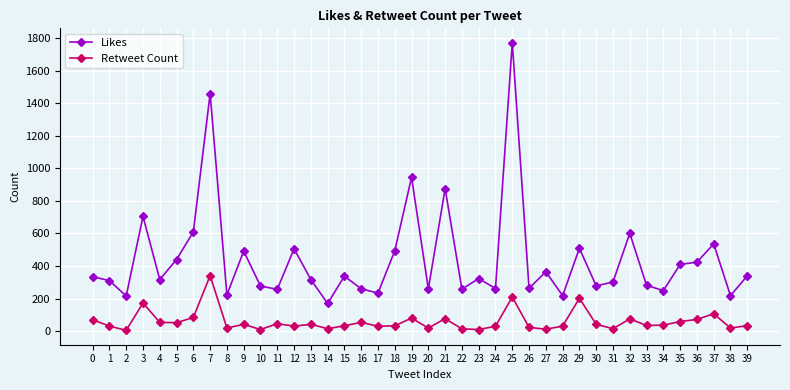

What is the spread (max minus min) of values at 4?

263